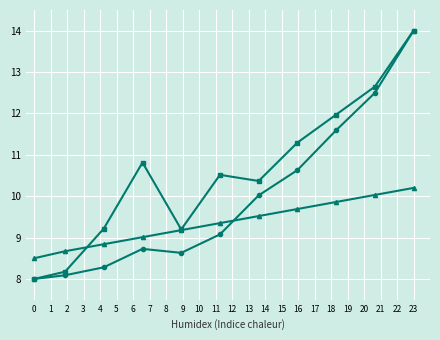

What is the greatest value displayed?

14.0